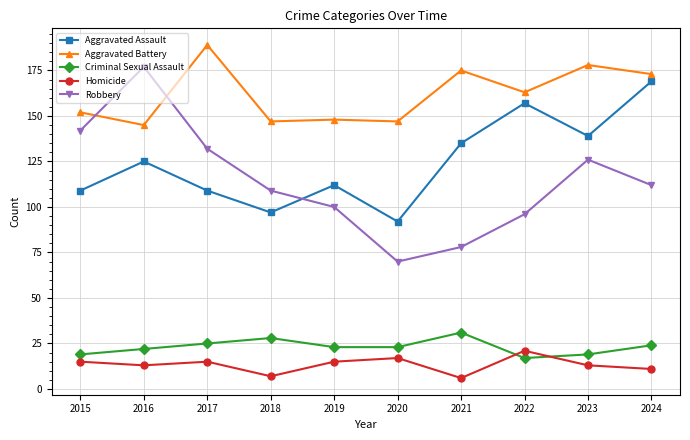

Rank the series by their maximum value, from highest to lowest.

Aggravated Battery, Robbery, Aggravated Assault, Criminal Sexual Assault, Homicide